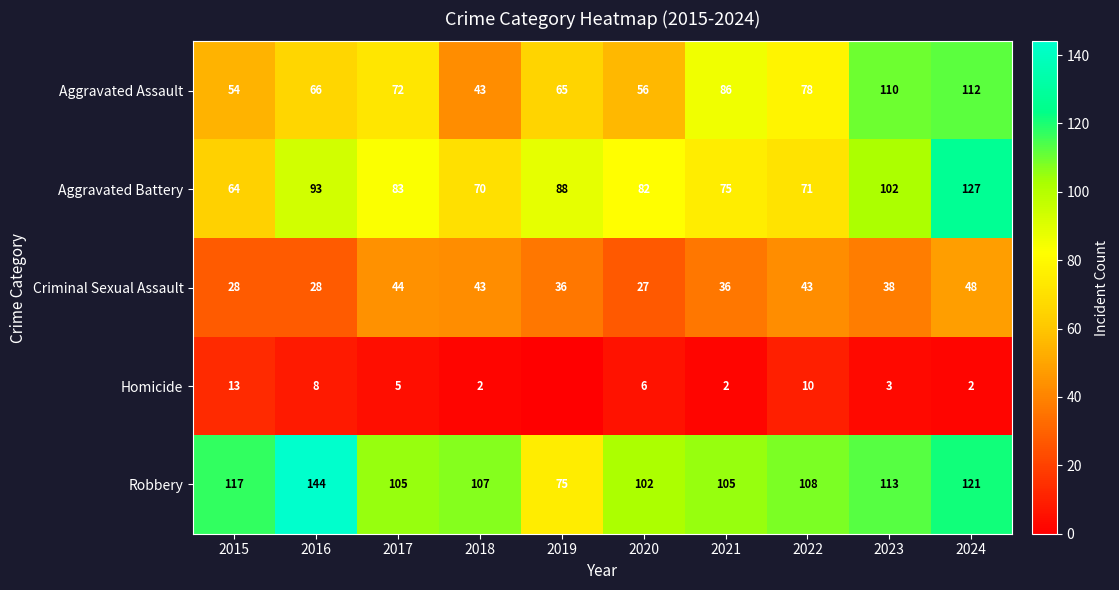

What is the greatest value displayed?

144